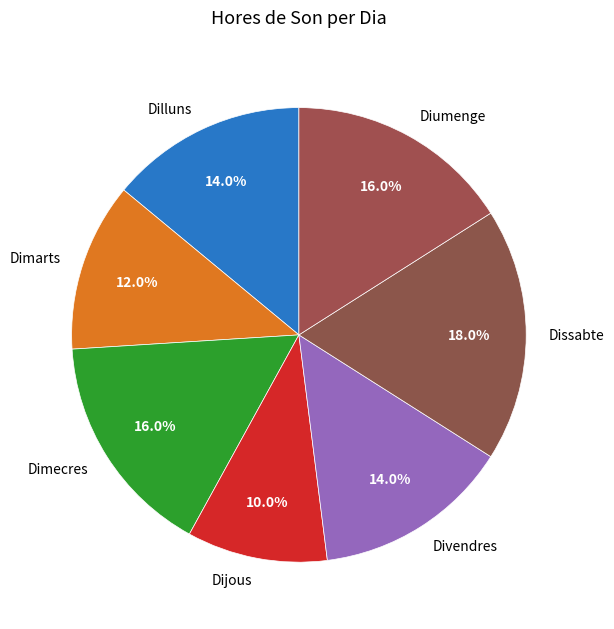

To the nearest percent, what portion does Dilluns represent?

14%